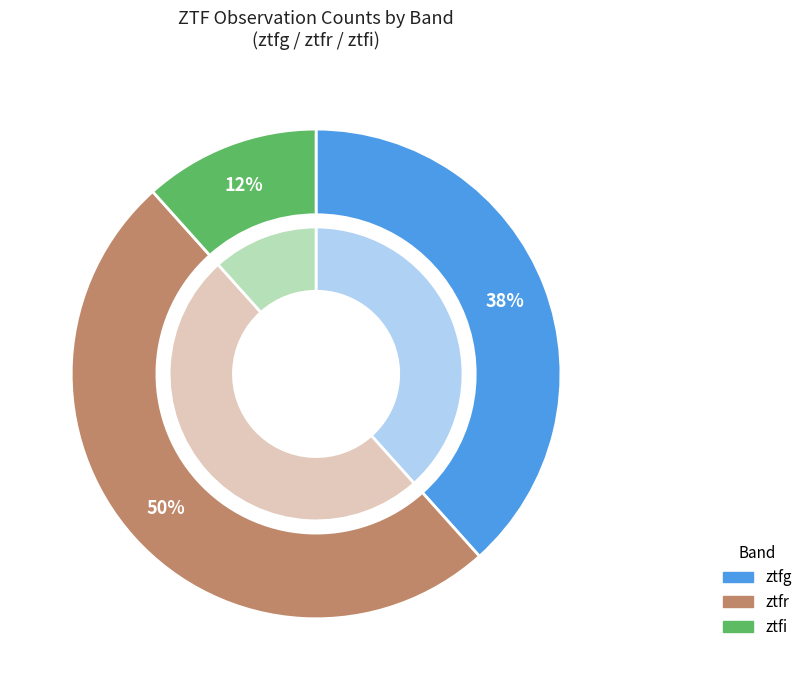

Which has a higher value, ztfi or ztfr?

ztfr